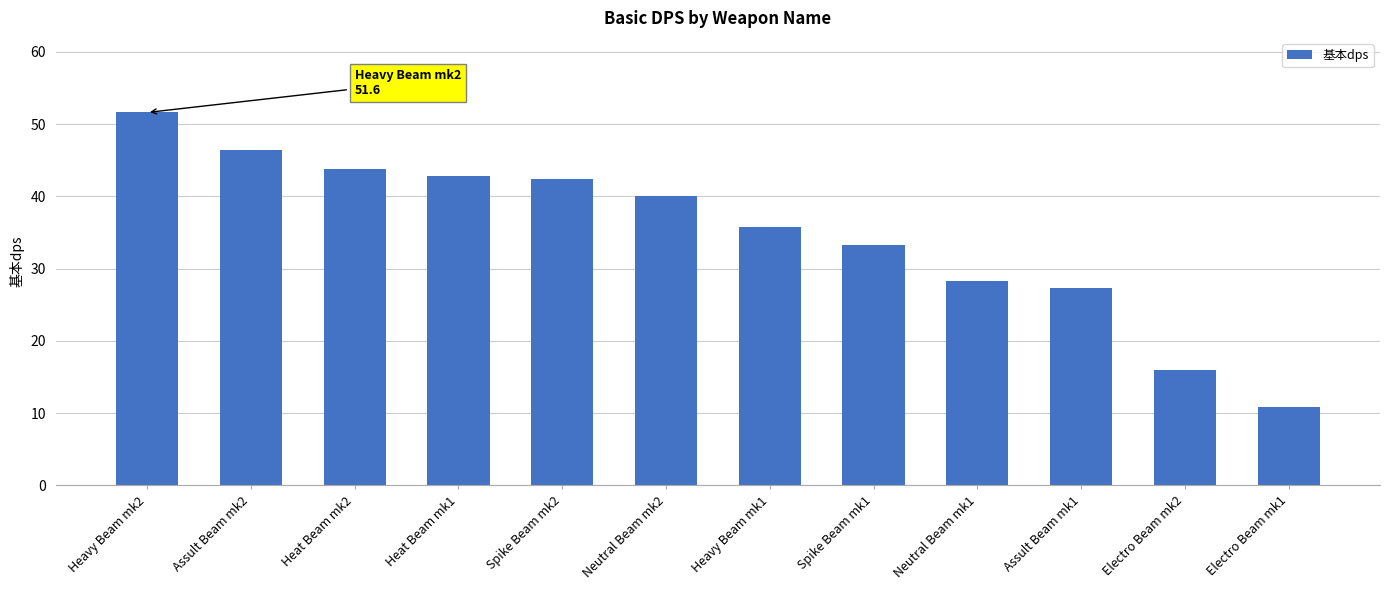

At which category does the chart reach its peak across all series?

Heavy Beam mk2